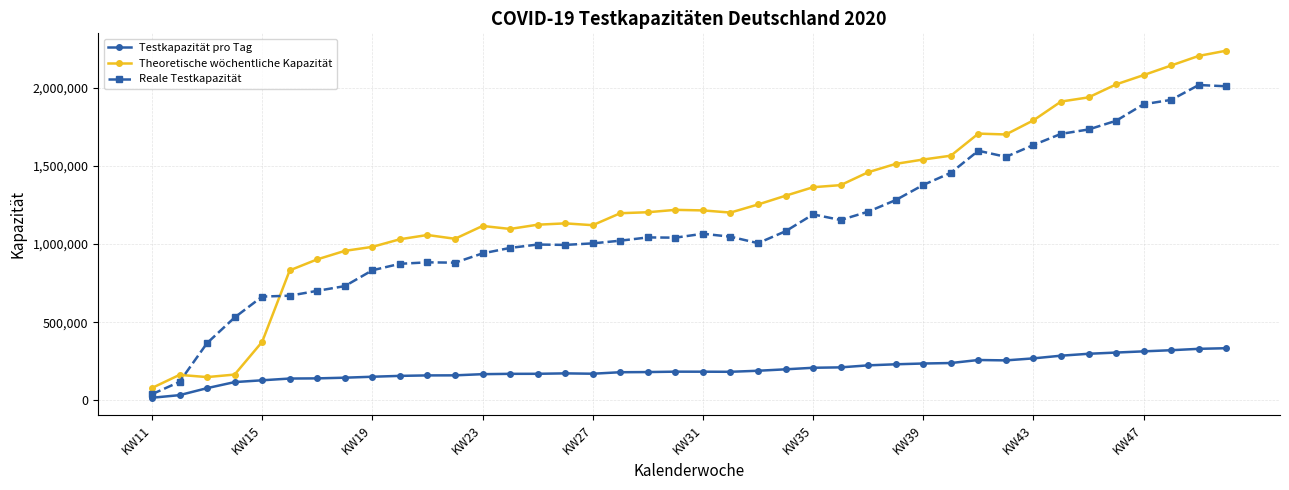

What is the value of the Theoretische wöchentliche Kapazität point at the 37th from the left?

2079778